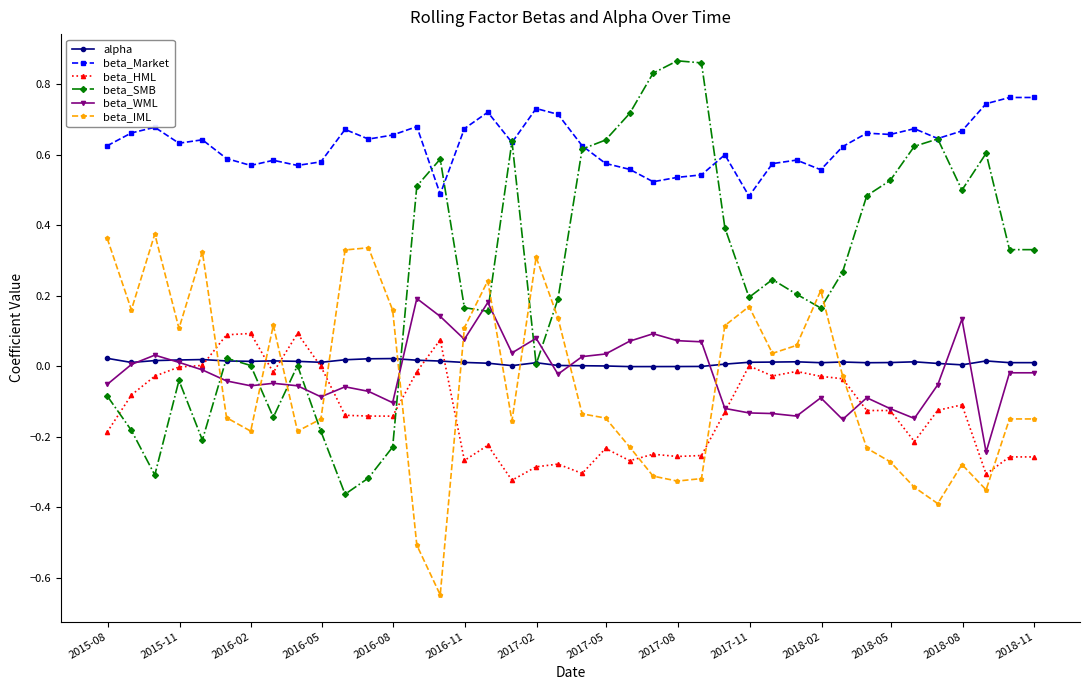

Which series has the widest spread of values?

beta_SMB